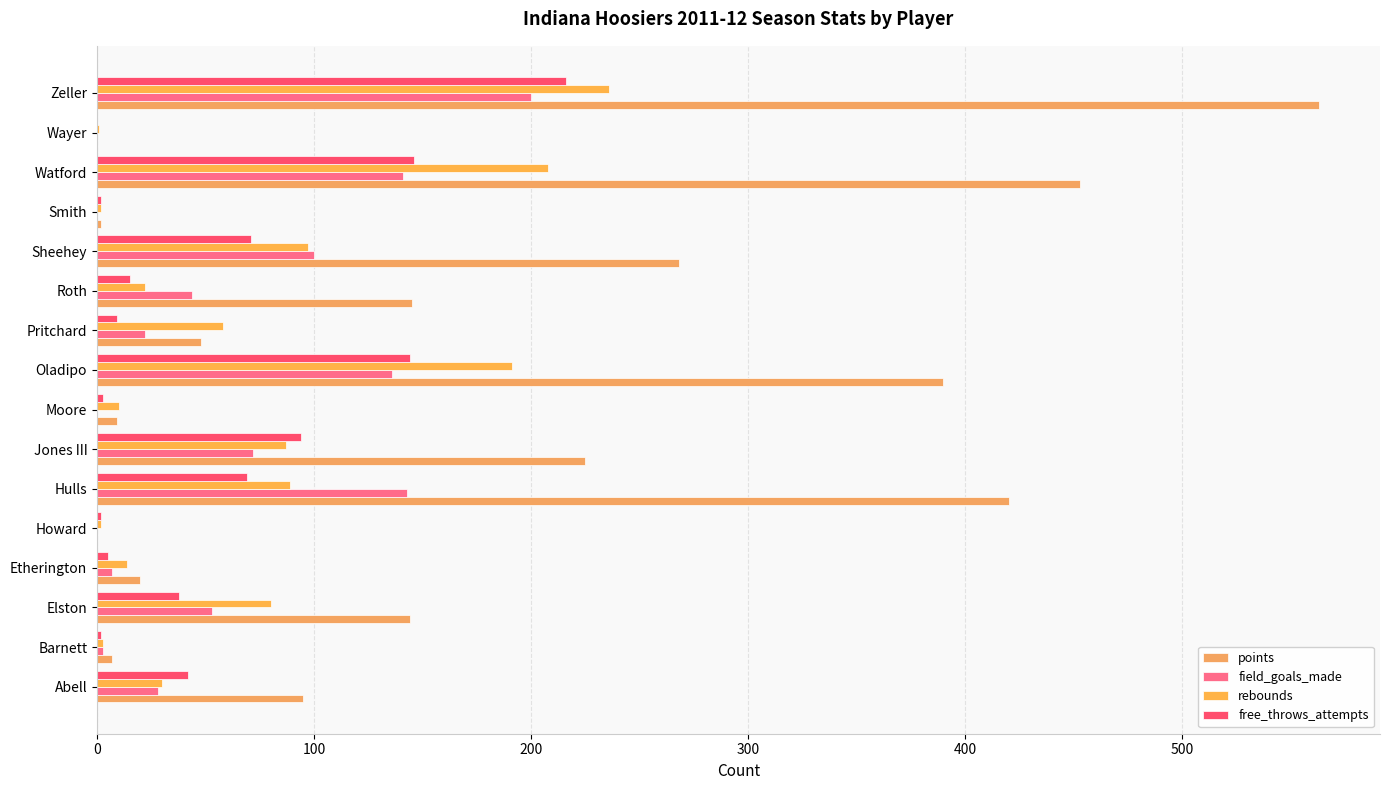

Reading right to left, list all the values displayed in this chart.

points: 563	0	453	2	268	145	48	390	9	225	420	0	20	144	7	95
field_goals_made: 200	0	141	0	100	44	22	136	0	72	143	0	7	53	3	28
rebounds: 236	1	208	2	97	22	58	191	10	87	89	2	14	80	3	30
free_throws_attempts: 216	0	146	2	71	15	9	144	3	94	69	2	5	38	2	42